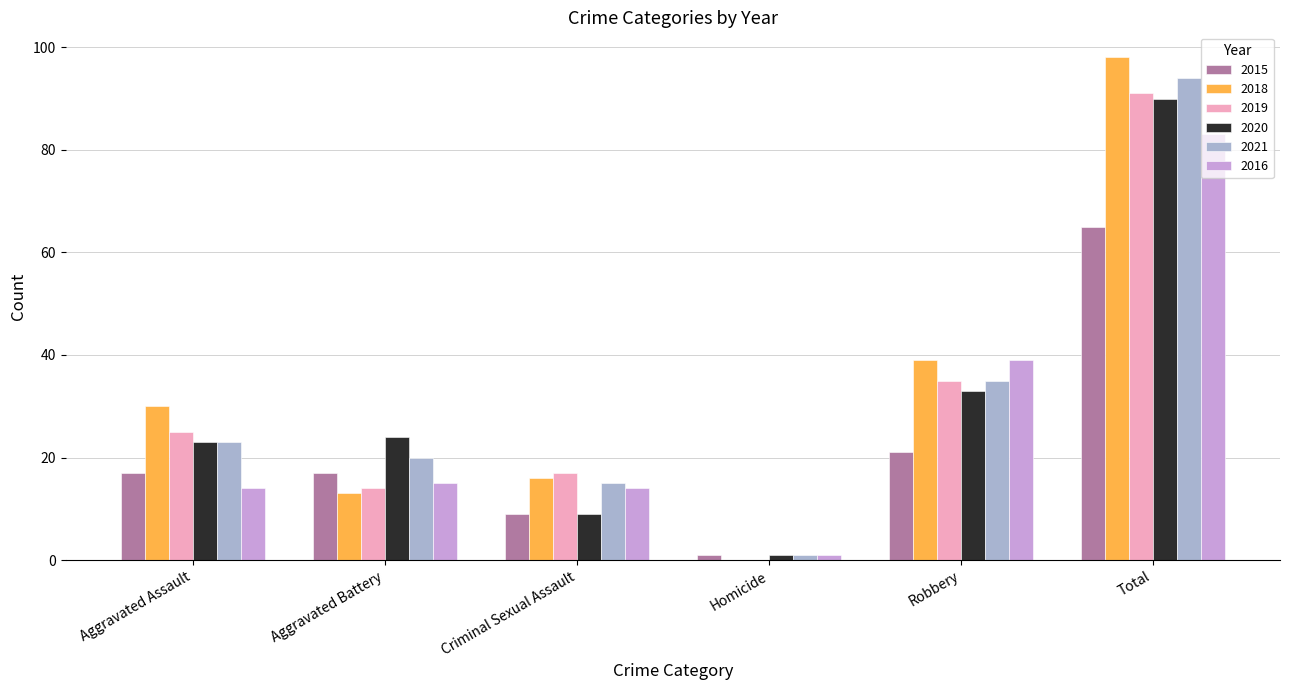

True or false: 2019 has a value of 14 at Aggravated Battery.

True